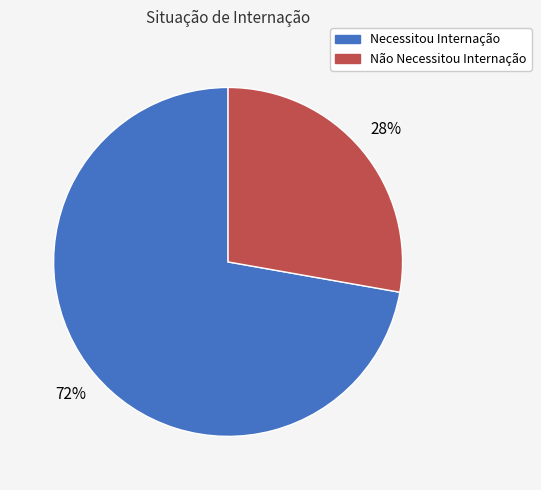

Is Necessitou Internação the majority of the pie?

Yes